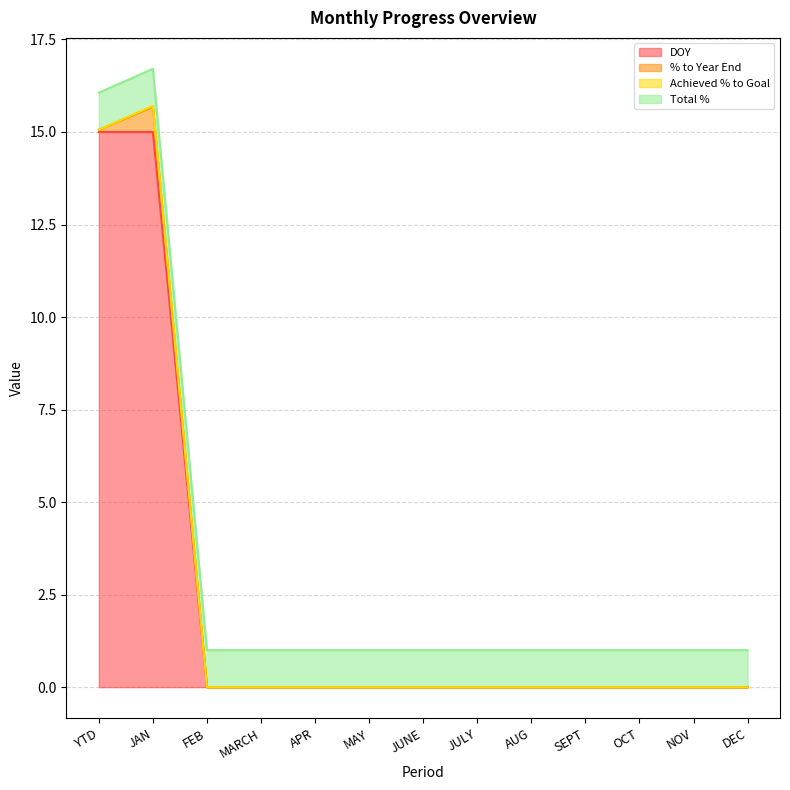

Rank the series at APR from lowest to highest value.

DOY, % to Year End, Achieved % to Goal, Total %